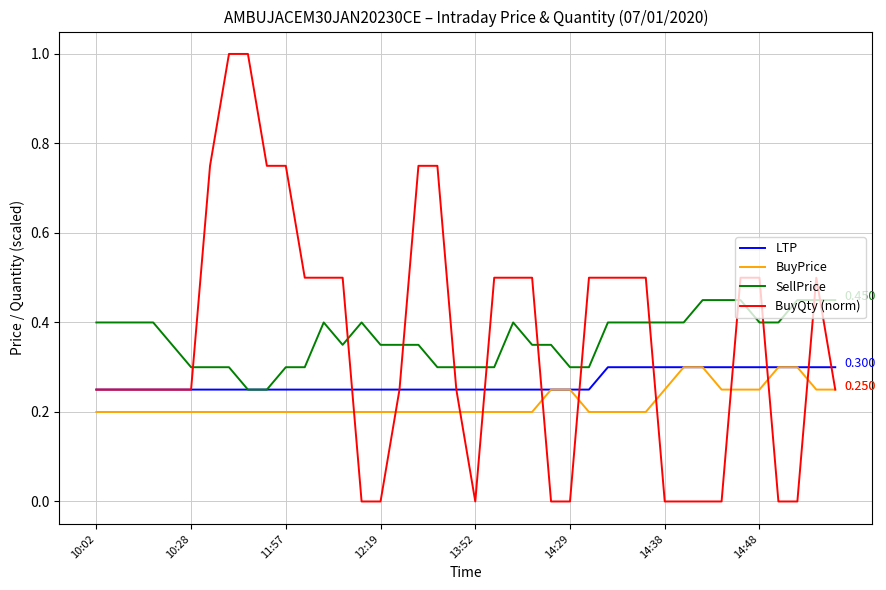

True or false: BuyPrice and SellPrice intersect in this chart.

False